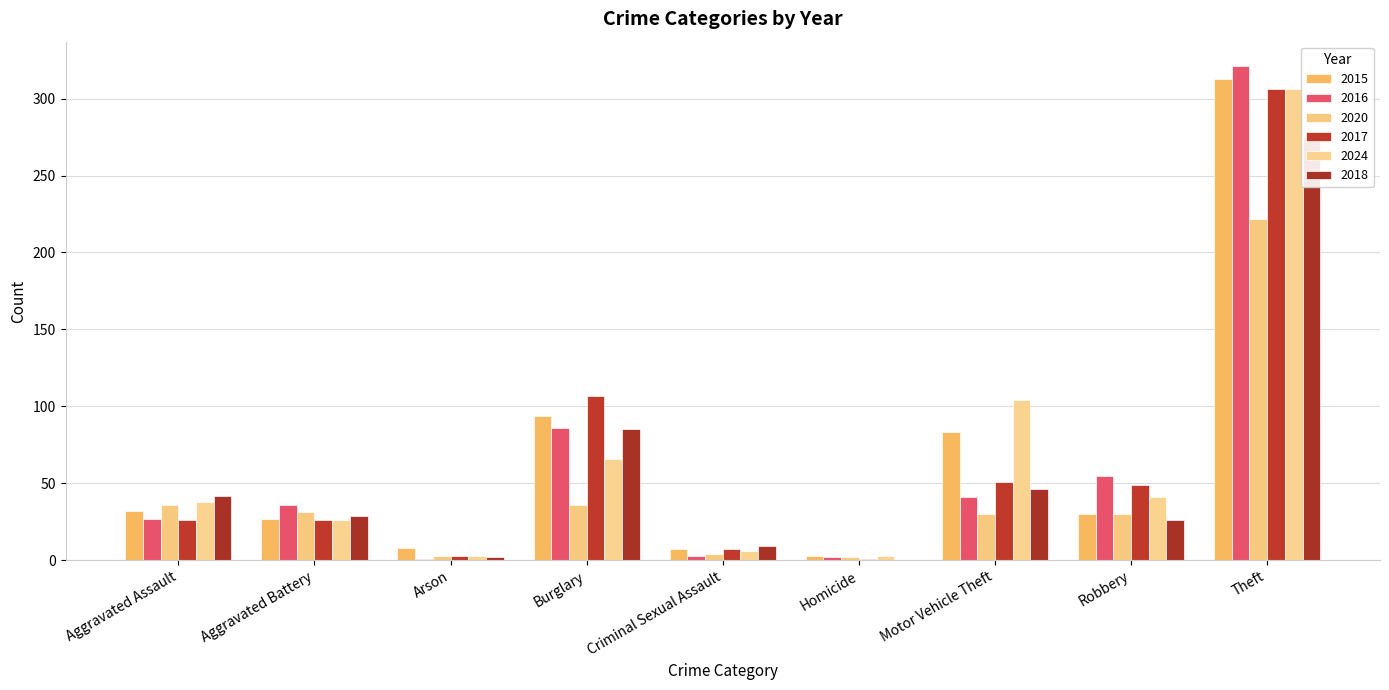

Which series has the largest total across all categories?

2015